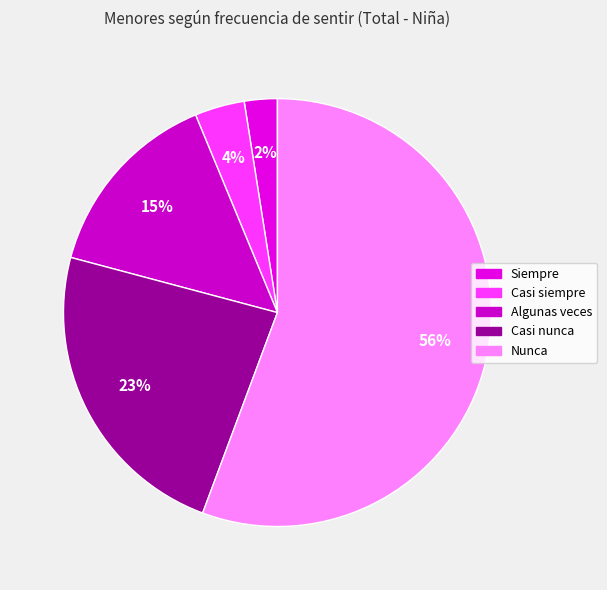

To the nearest percent, what portion does Casi siempre represent?

4%